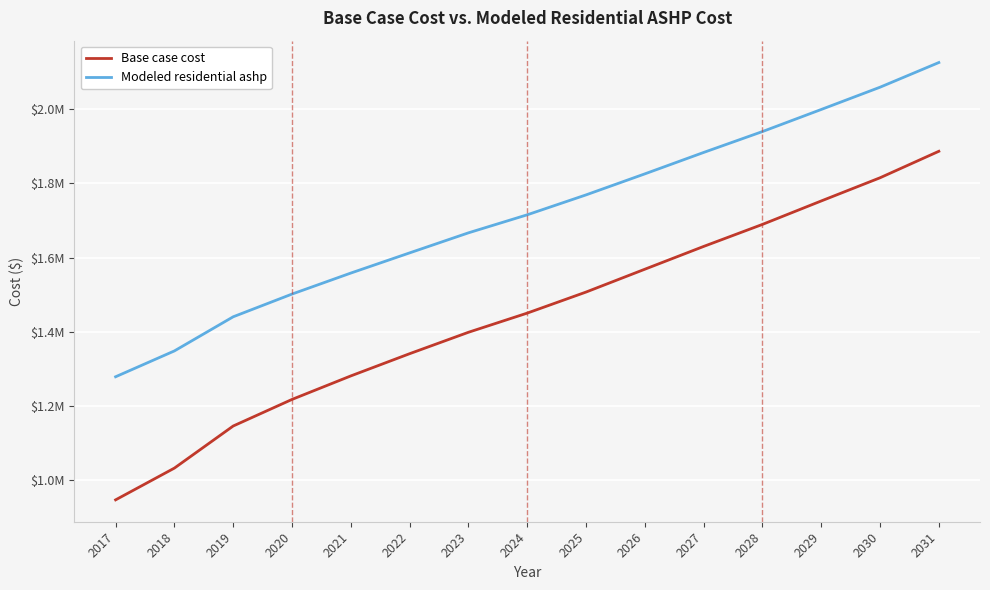

What is the average value of the Modeled residential ashp series?

1714691.1